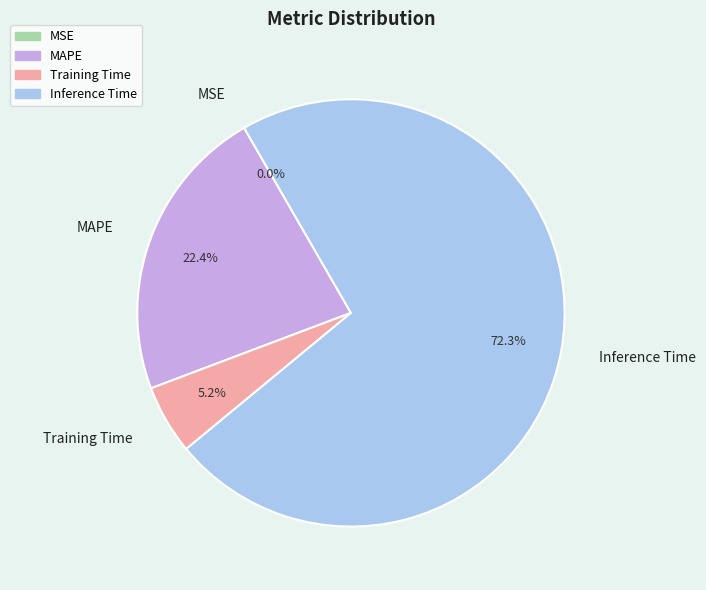

To the nearest percent, what is the combined percentage of Inference Time and Training Time?

78%